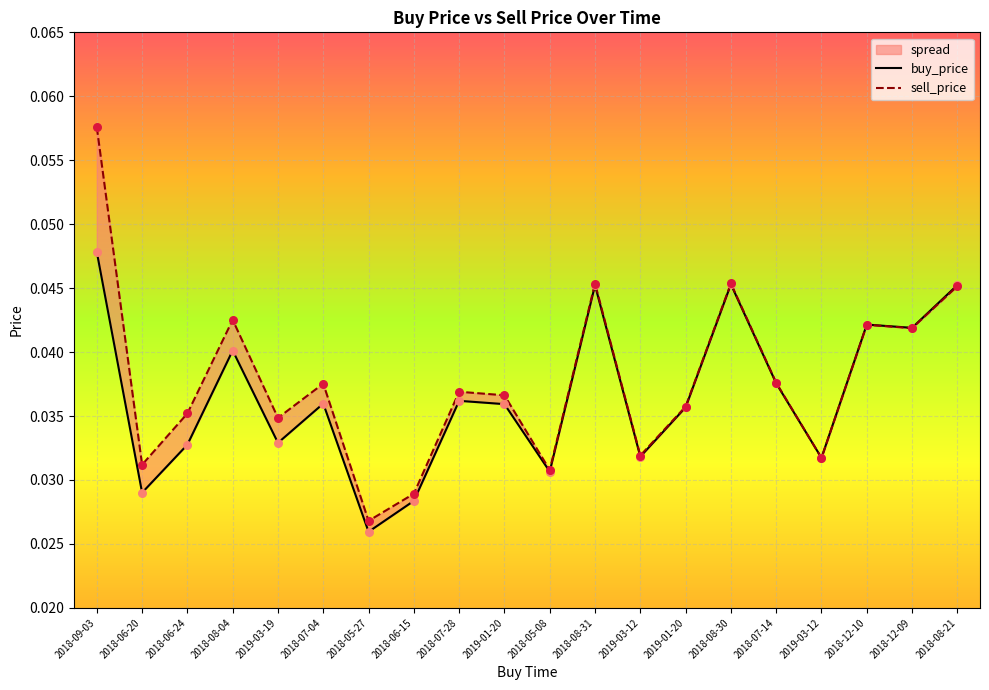

Which series has the largest total across all categories?

sell_price